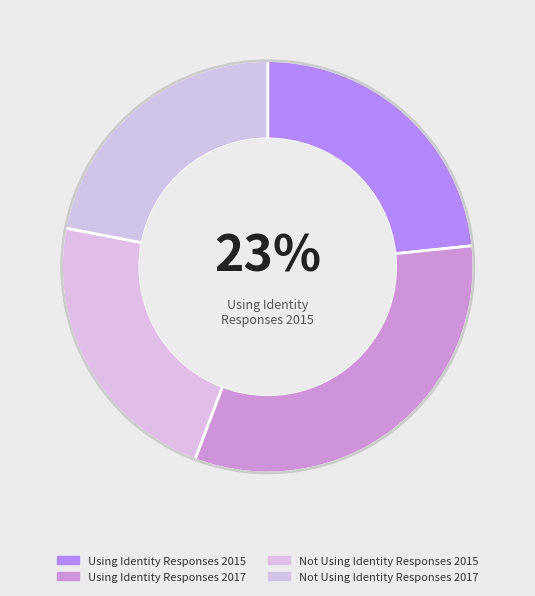

What is the largest slice in the pie chart?

Using Identity Responses 2017